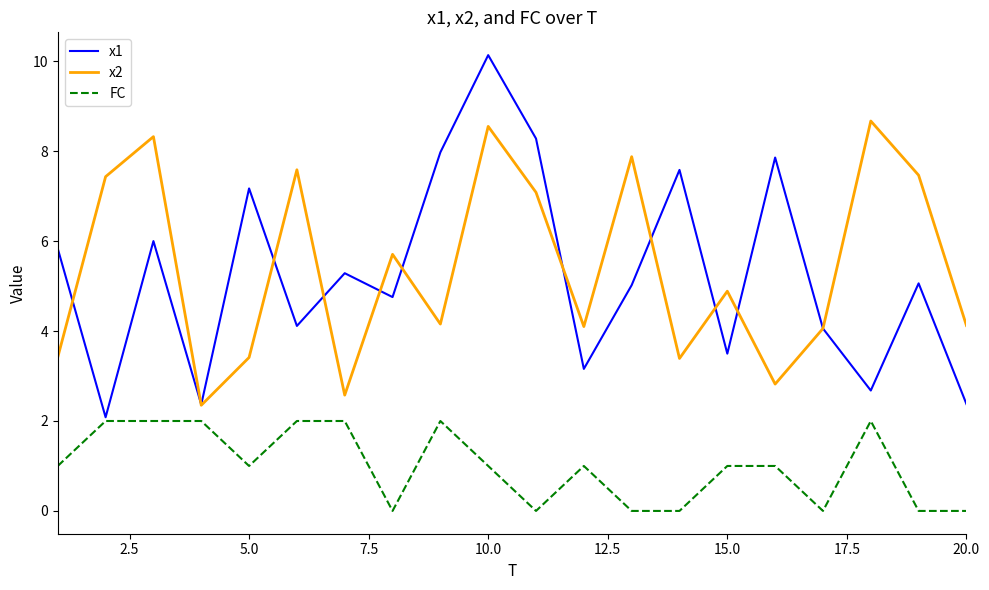

True or false: FC and x2 intersect in this chart.

False